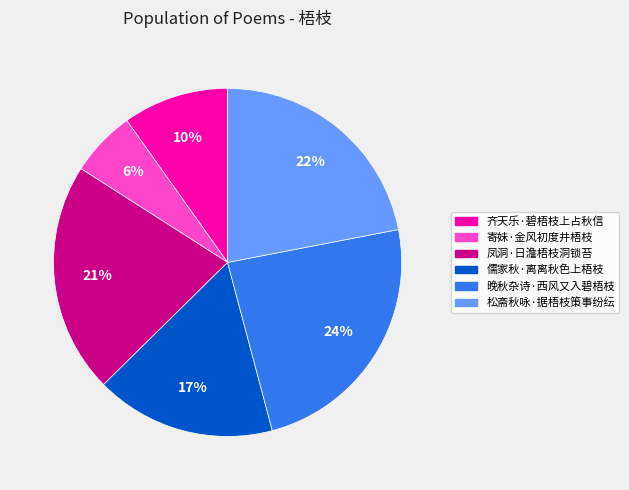

What percentage is the 齐天乐·碧梧枝上占秋信 slice, to the nearest percent?

10%